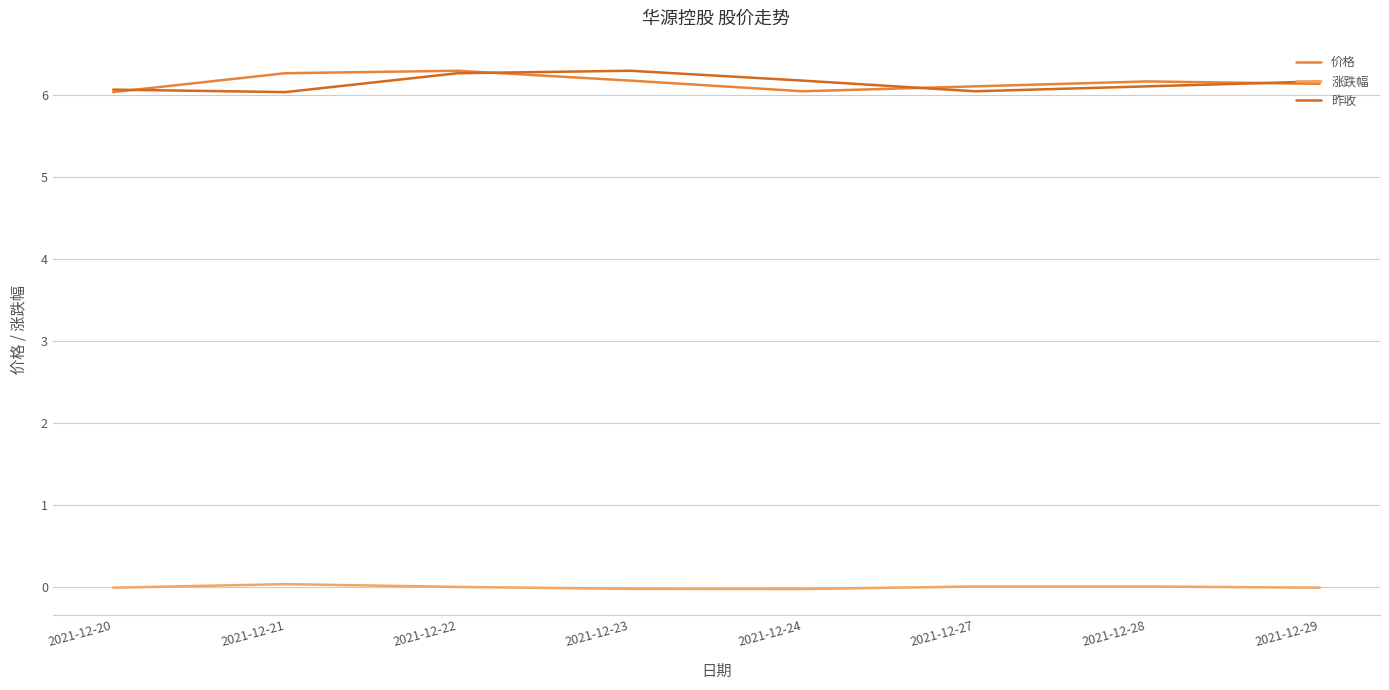

True or false: 价格 and 涨跌幅 cross at least once.

False